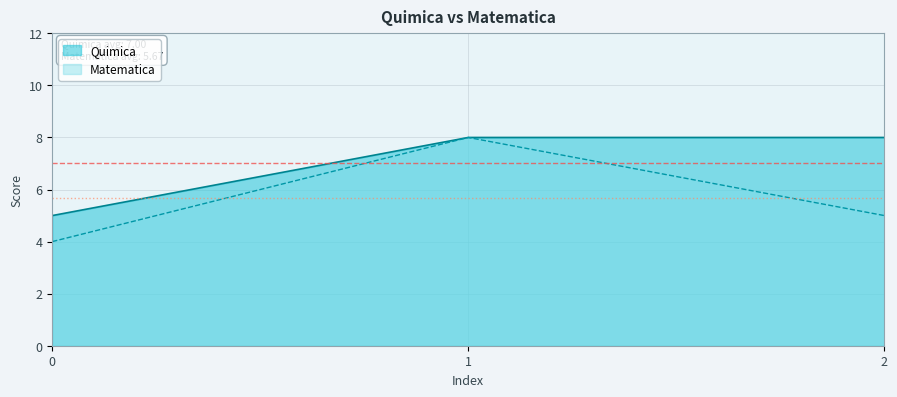

How many Quimica values are between 5 and 8?

3